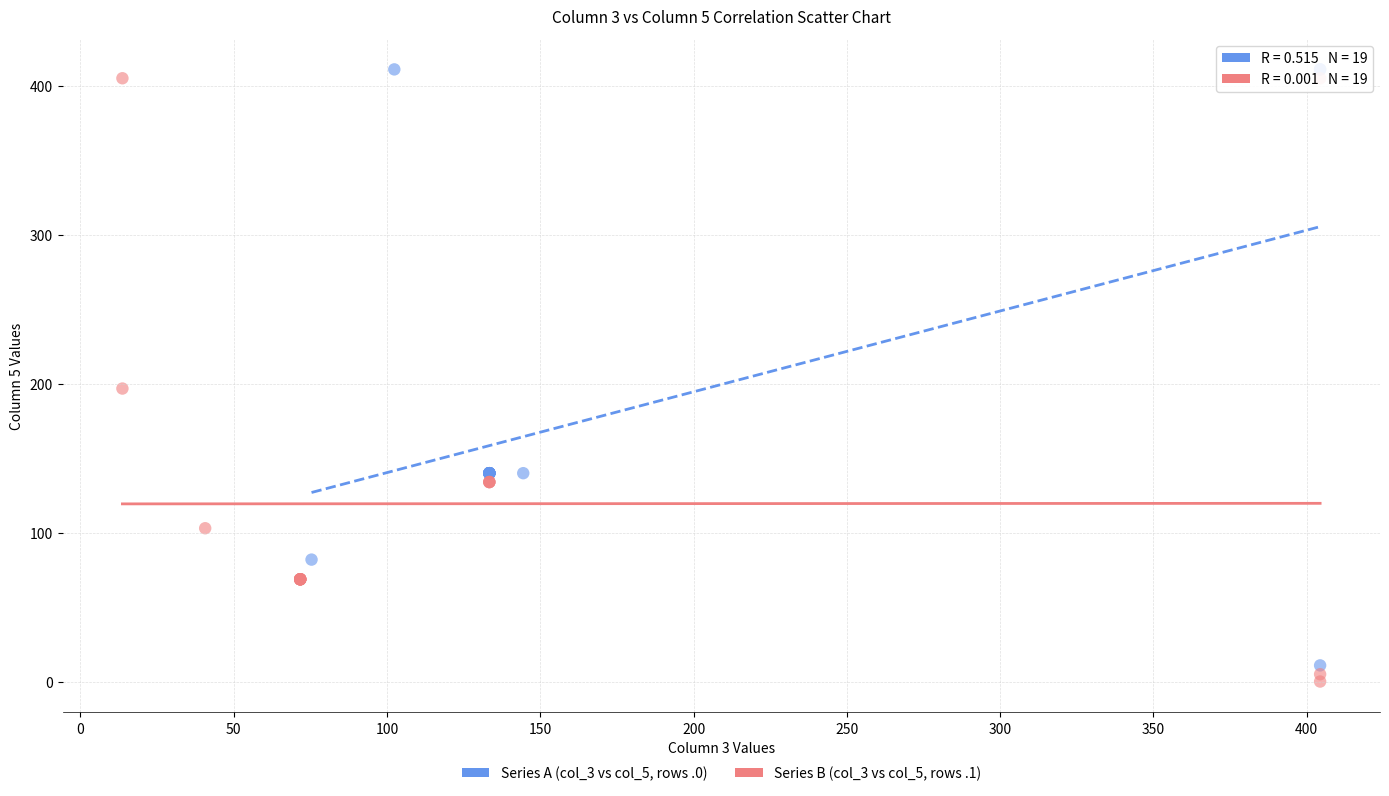

Which series reaches the minimum Y coordinate?

Series B (col_3 vs col_5, rows .1)